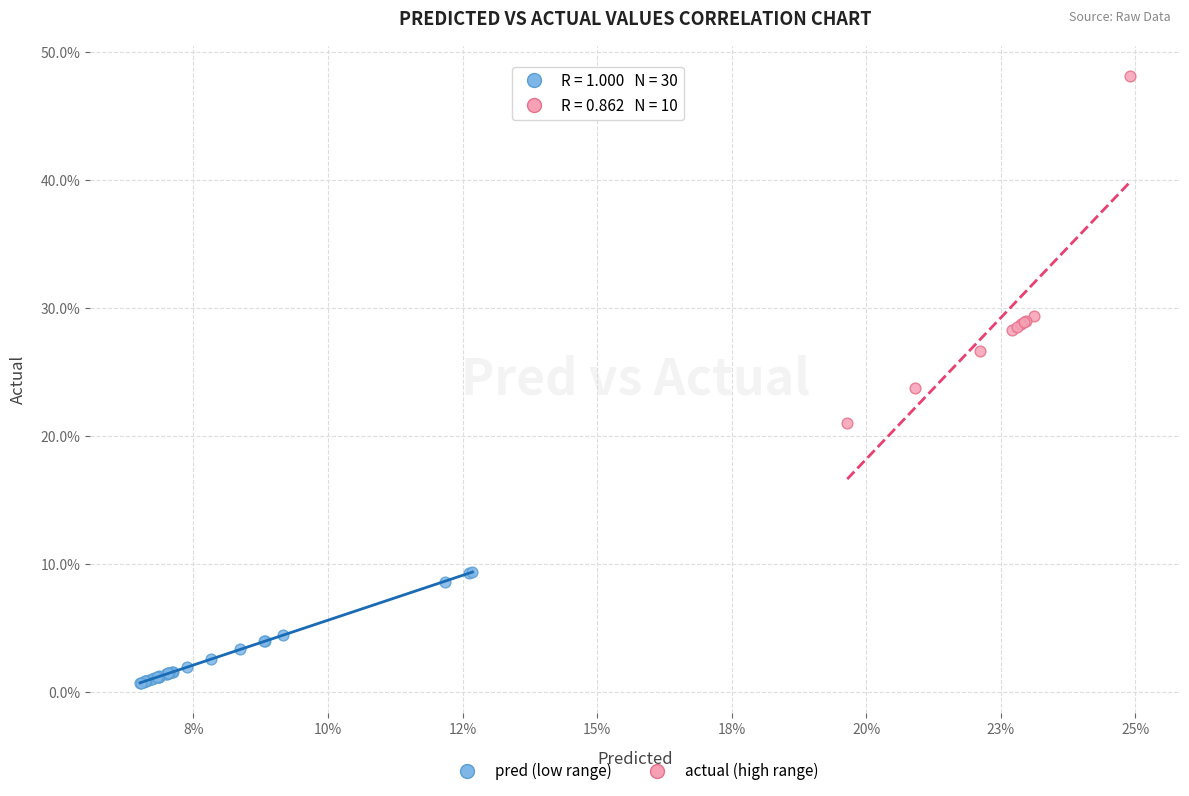

Which series contains the highest Y value?

actual (high range)